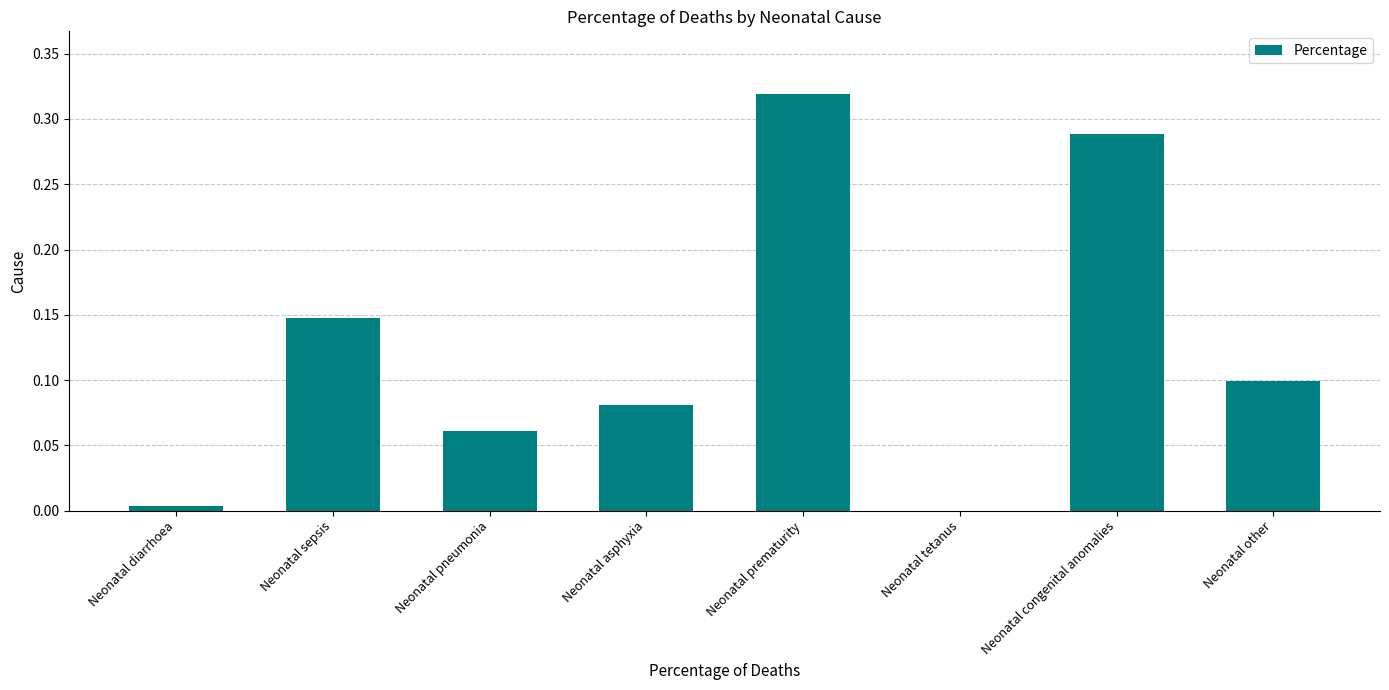

The chart shows a value of 0.0 at Neonatal diarrhoea. True or false?

True